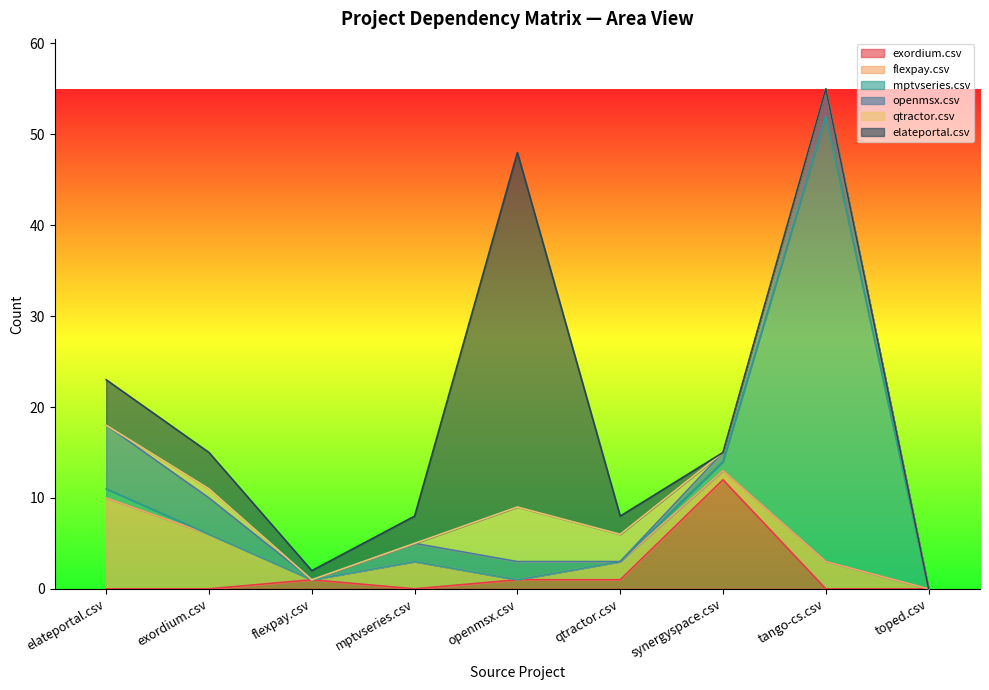

What is the average value of the qtractor.csv series?

1